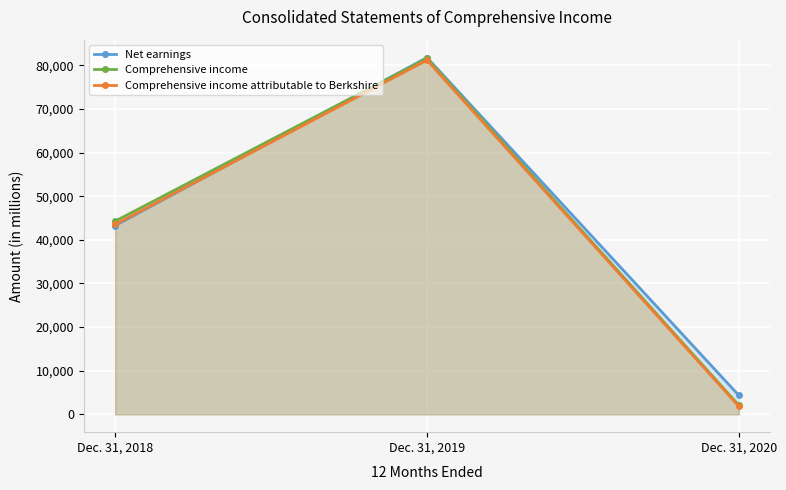

What is the highest value of the Comprehensive income attributable to Berkshire series?

81189